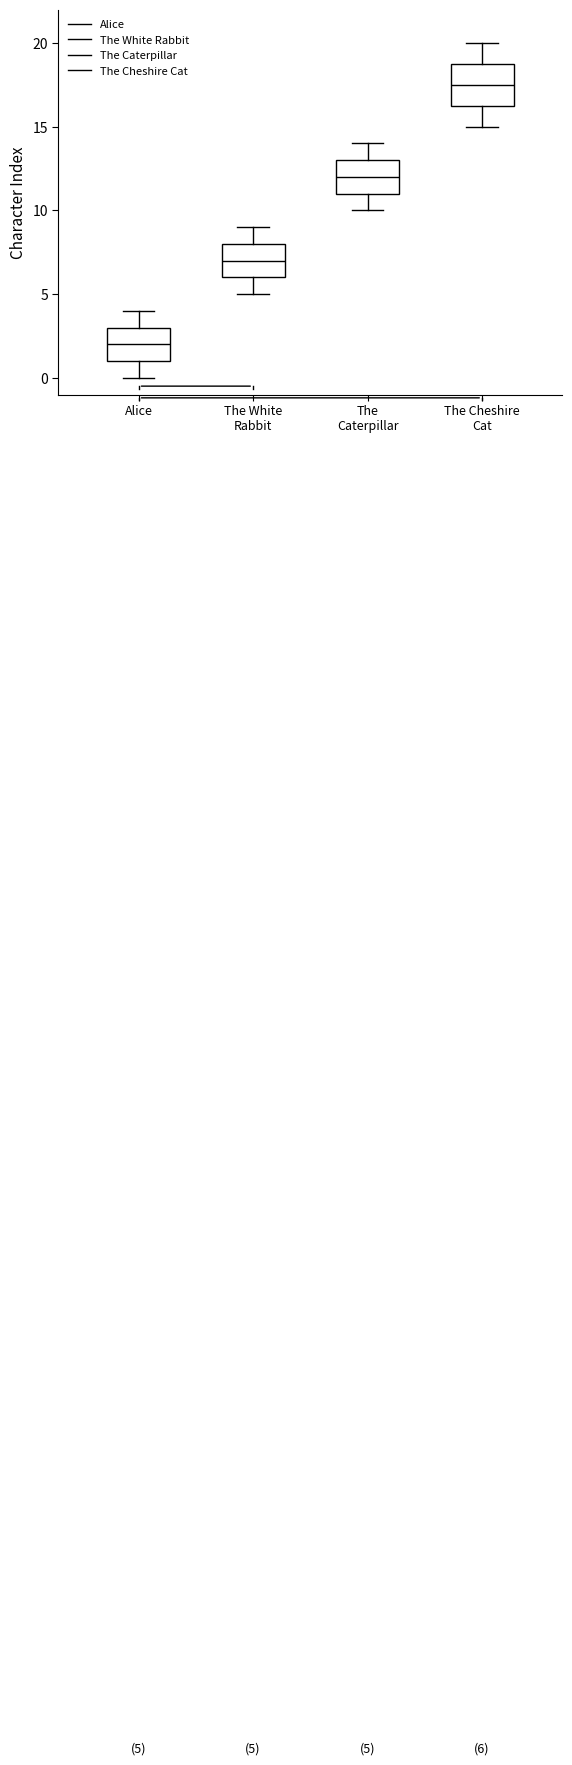

Which box's median line is the lowest?

Alice